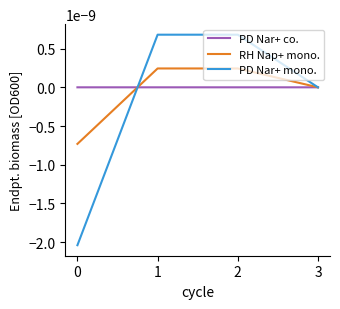

In PD Nar+ co., how many points are lower than both neighbors (excluding endpoints)?

1